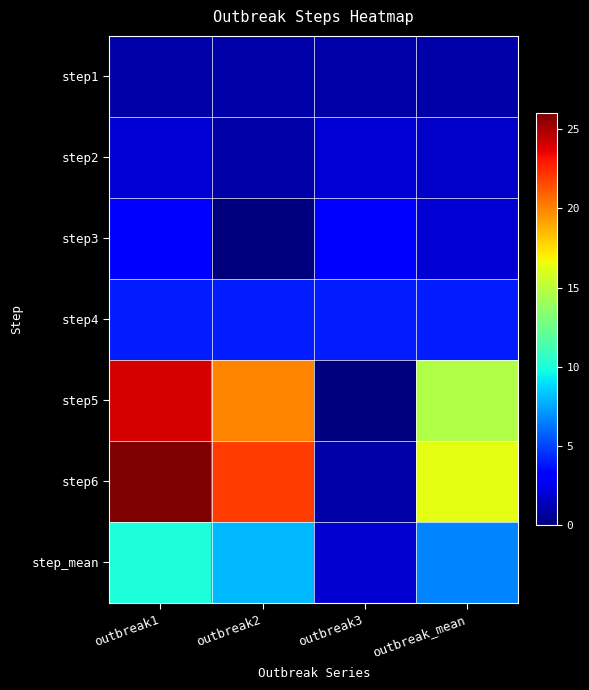

How many distinct data groups are displayed?

7